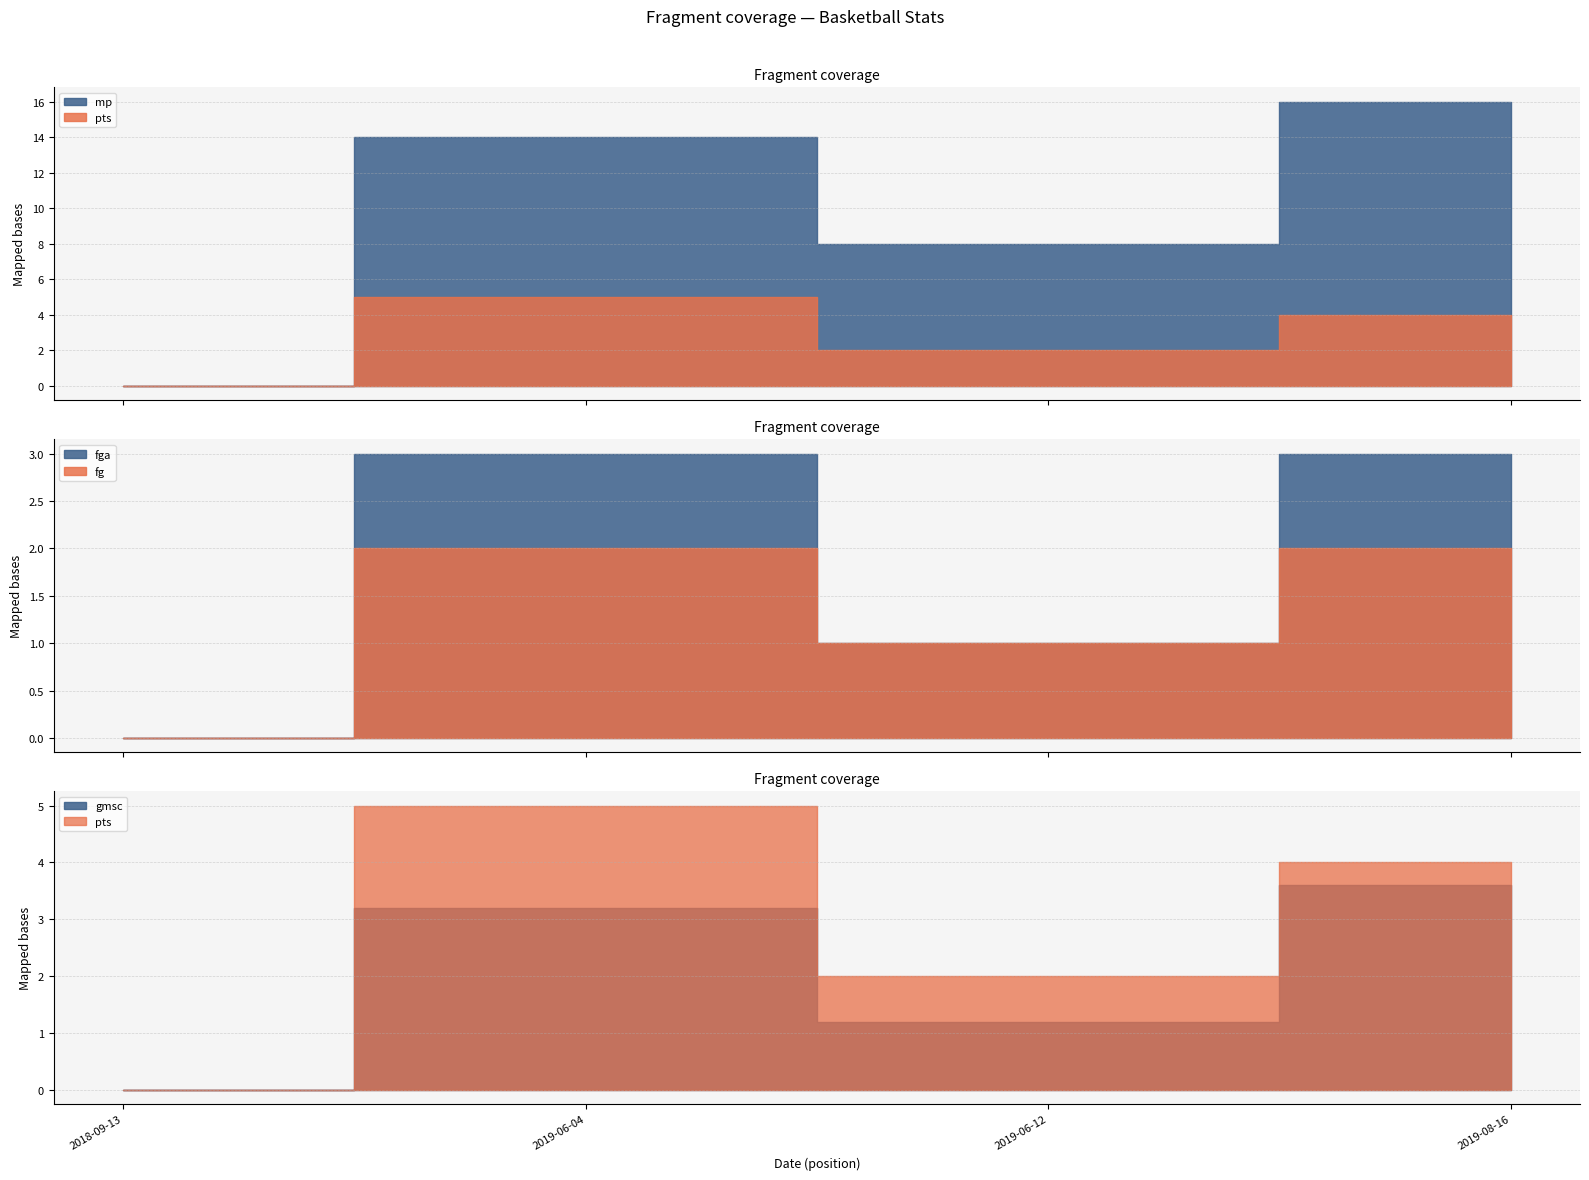

What is the value of the fga point at the 4th from the left?

3.0